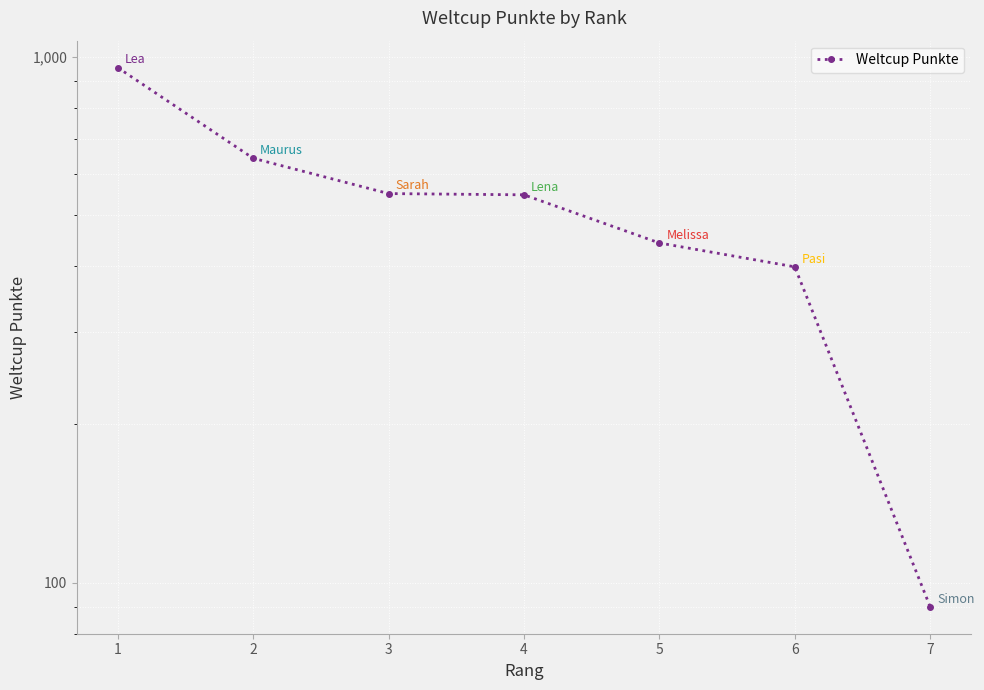

The value at 1 is 955. True or false?

True